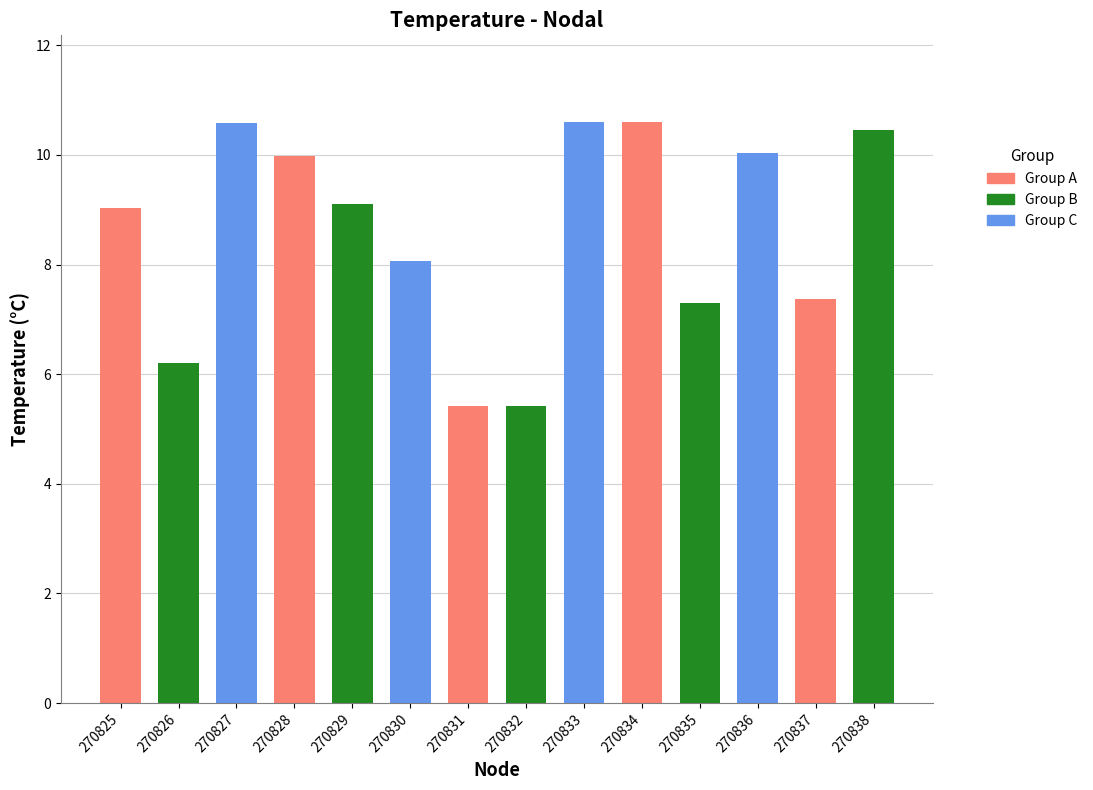

What is the difference between the maximum and minimum values?

5.2